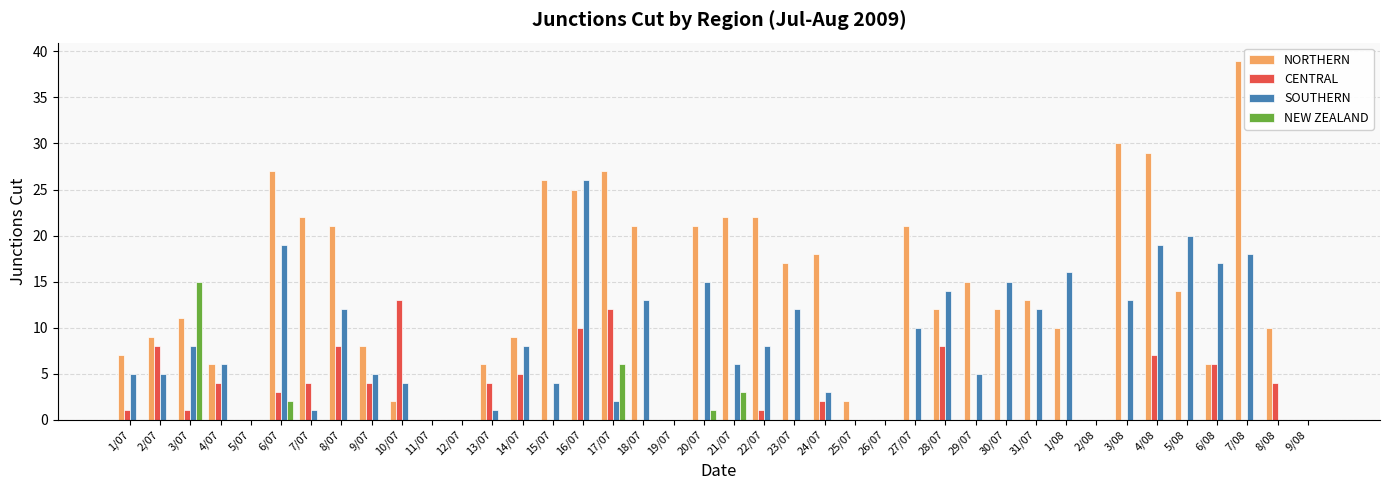

Which series has the largest total across all categories?

NORTHERN